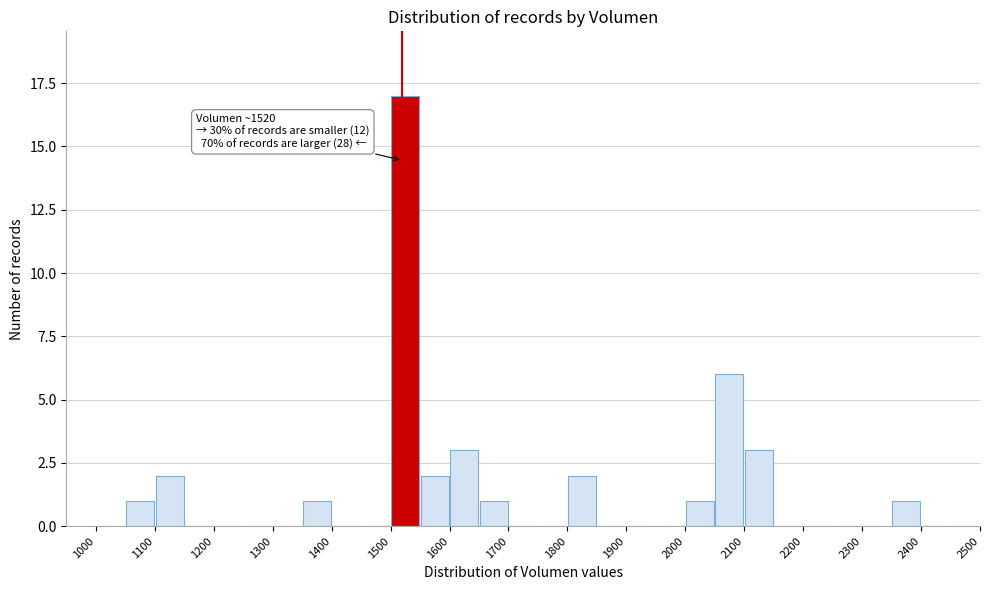

Over which range of the x-axis is the bar tallest?

1500 to 1550